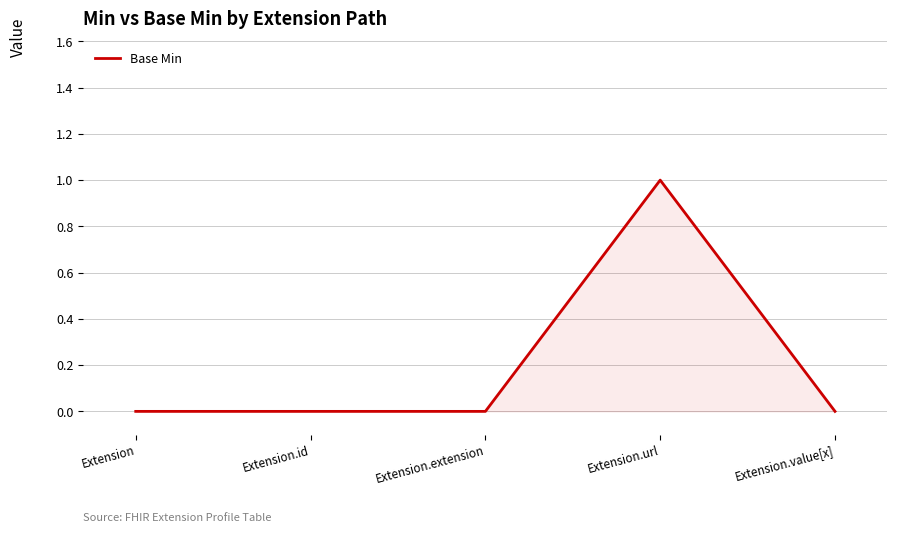

Reading left to right, extract all data points from this chart.

0	0	0	1	0